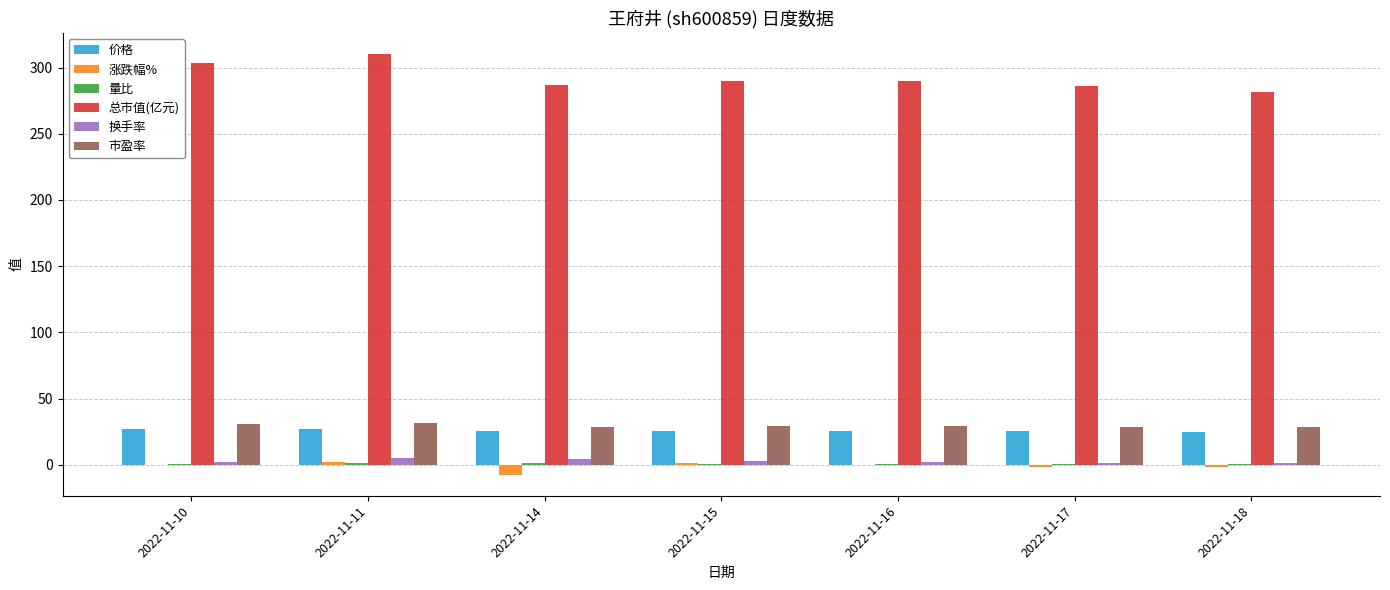

Is it true that 总市值(亿元) equals 287.1 at 2022-11-14?

True